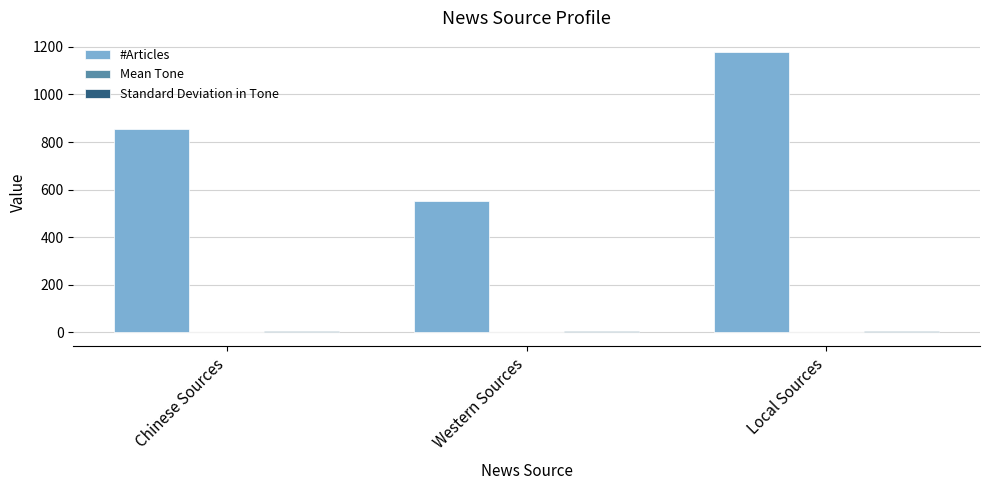

Between Chinese Sources and Western Sources, which series saw the biggest shift?

#Articles